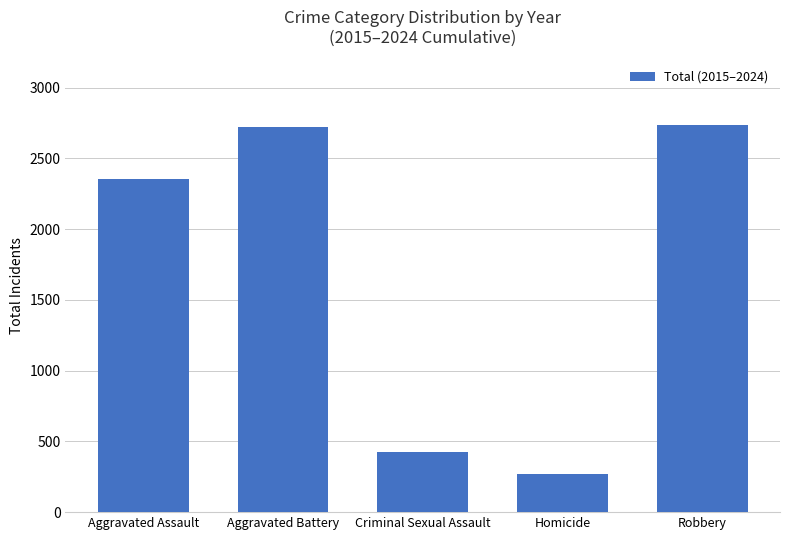

What is the average value?

1702